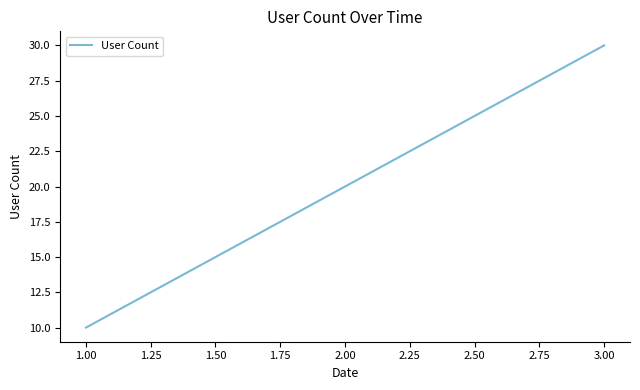

What is the change in value from 1.00 to 2.00?

+10